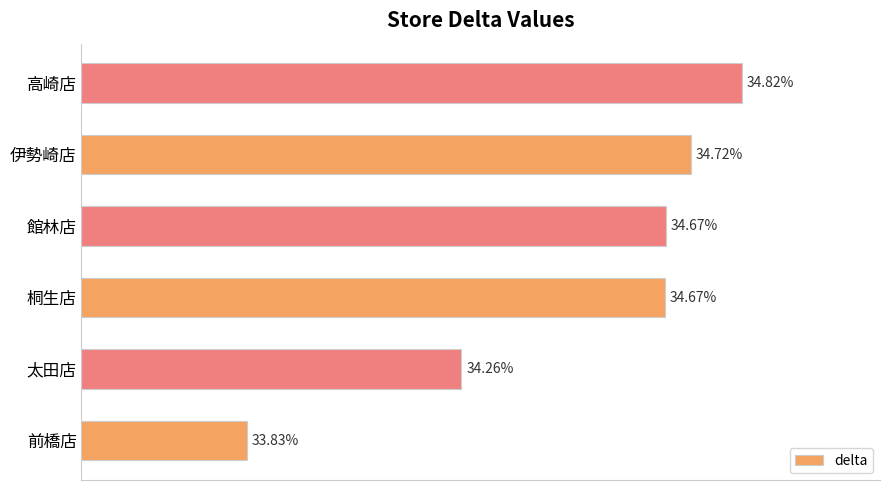

Which has a higher value, 高崎店 or 伊勢崎店?

高崎店